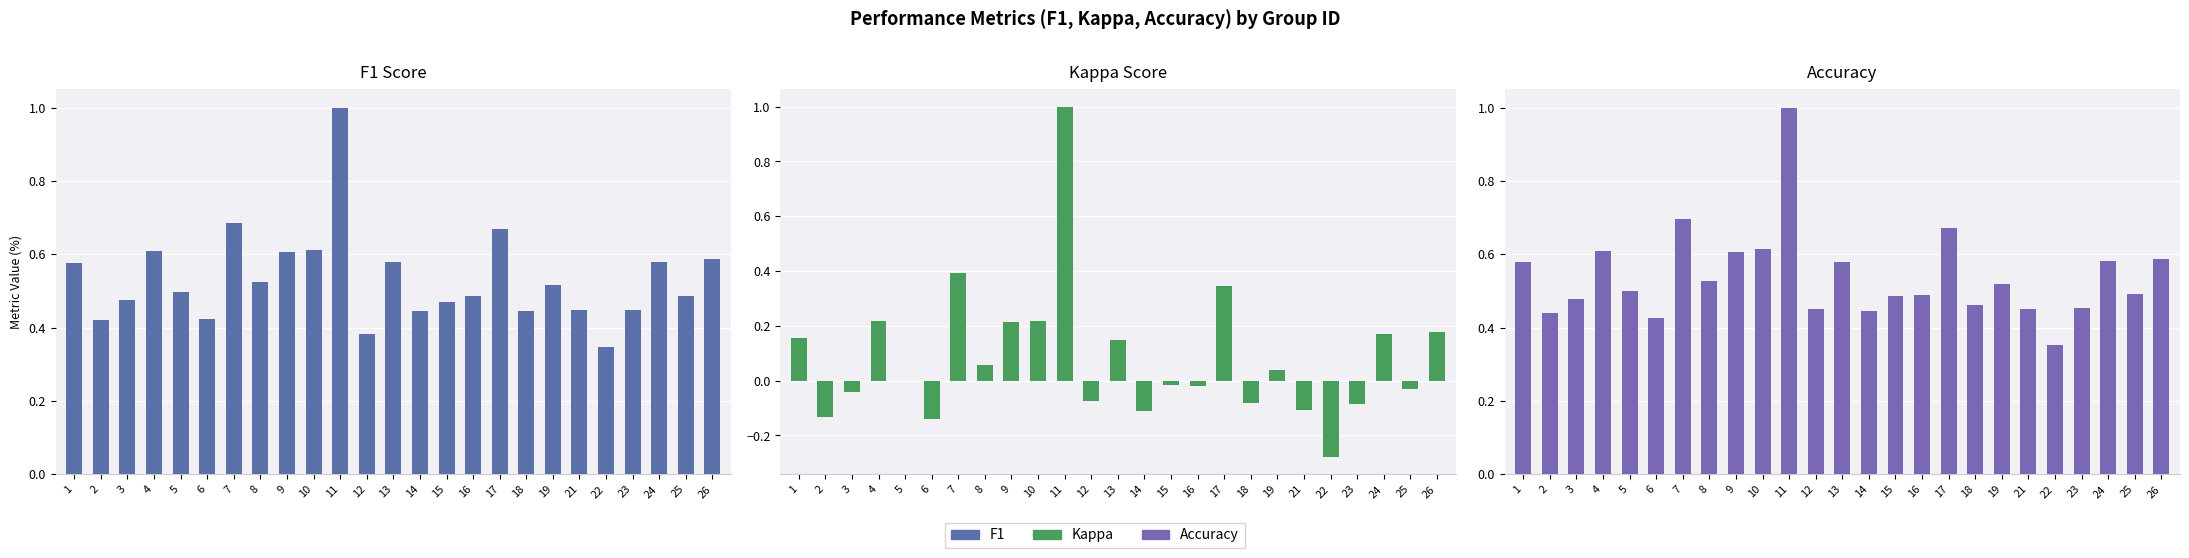

True or false: F1 has a value of 0.9 at 10.

False